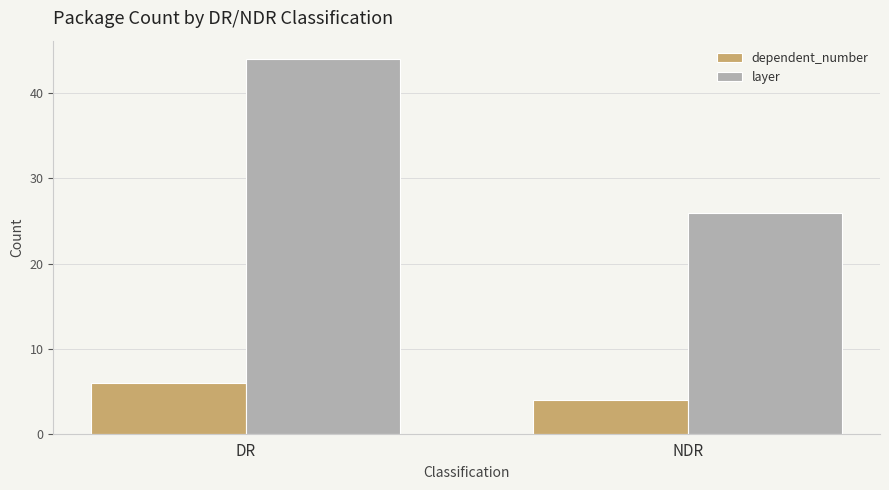

How many bars are there in total?

4